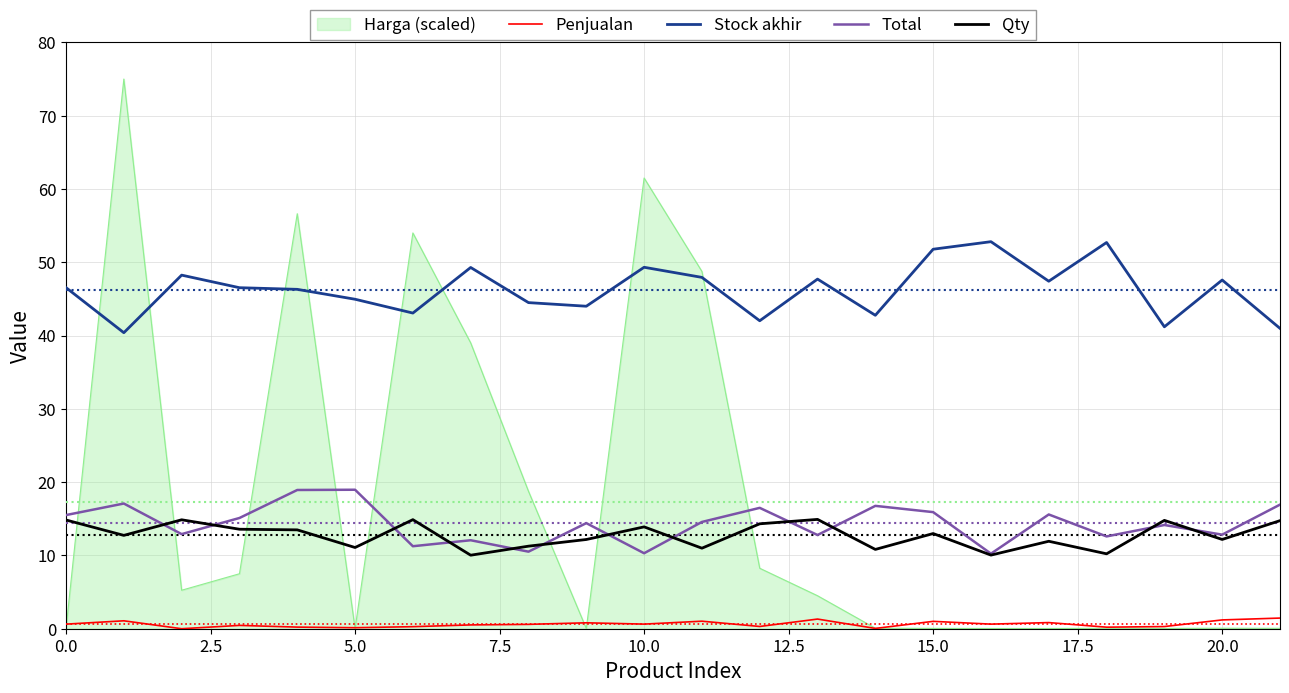

What are all the series names shown in the legend?

Harga (scaled), Penjualan, Stock akhir, Total, Qty